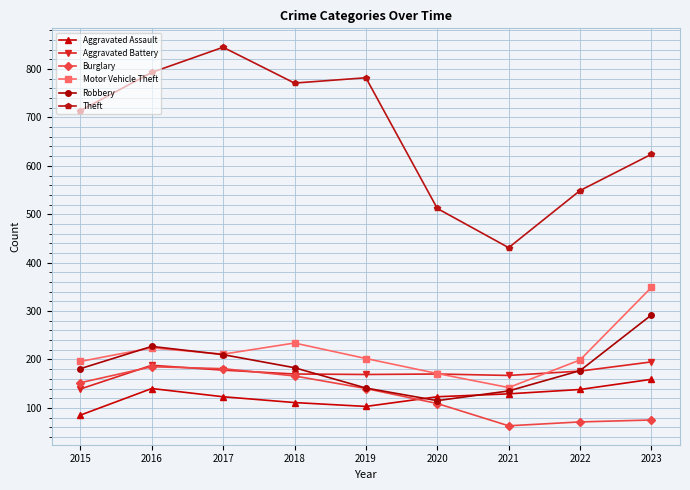

What is the difference between the second highest and second lowest values in the Robbery series?

92